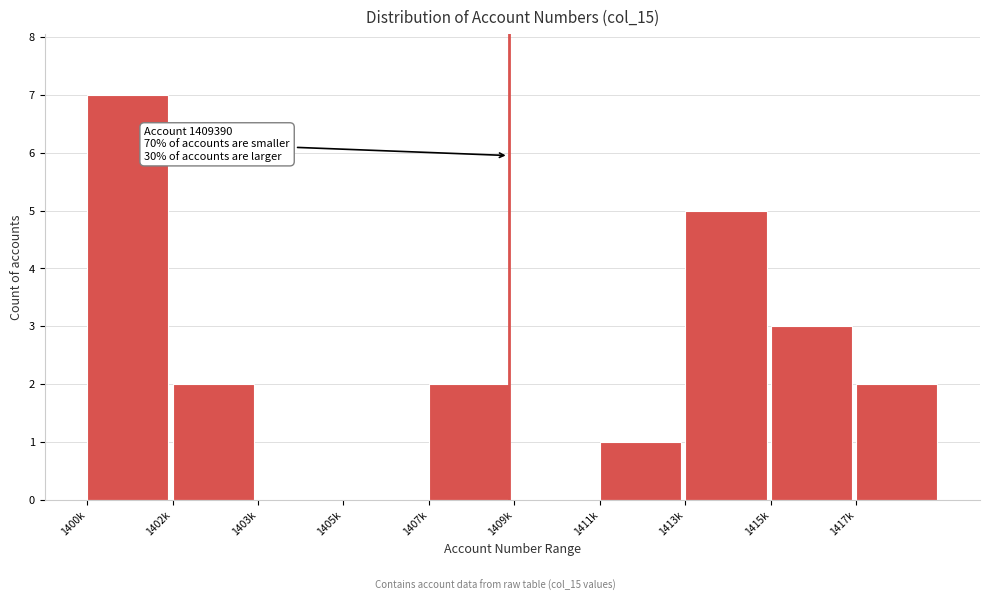

Reading left to right, extract all data points from this chart.

1400k=7	1402k=2	1403k=0	1405k=0	1407k=2	1409k=0	1411k=1	1413k=5	1415k=3	1417k=2